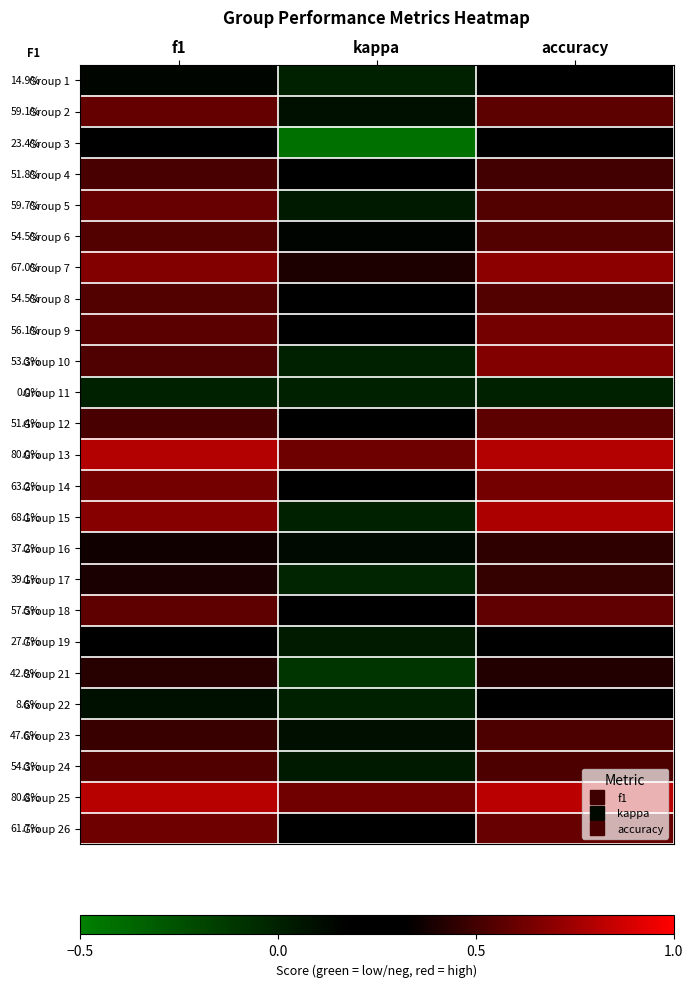

At how many categories does at least one series exceed 0?

3